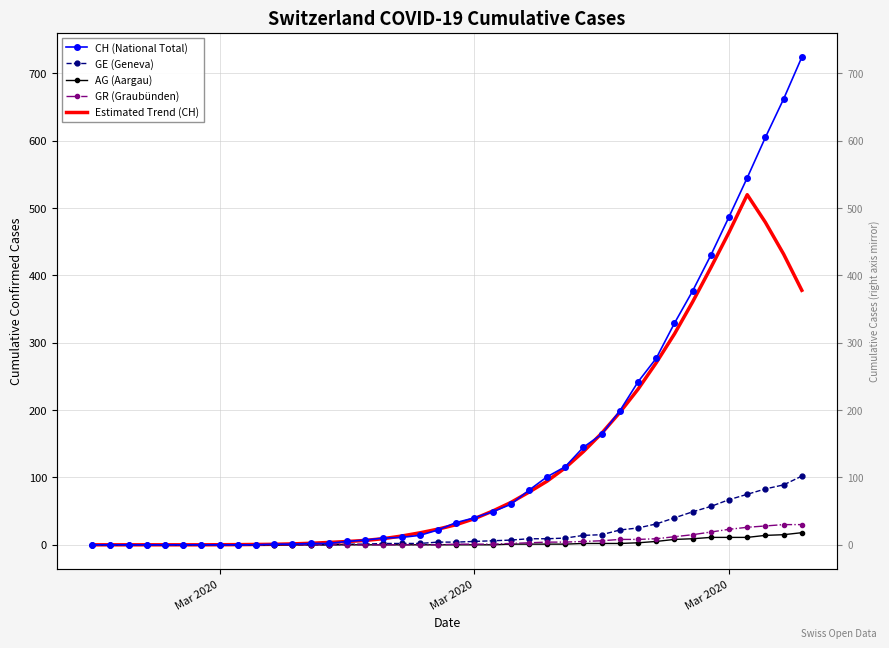

The value of GR (Graubünden) at 38 is 48.7. True or false?

False